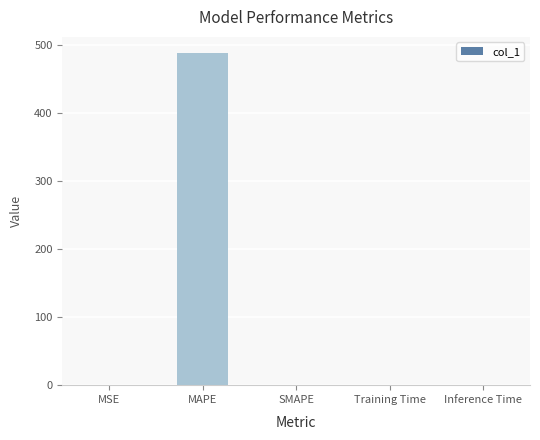

Read the value at Inference Time.

0.9